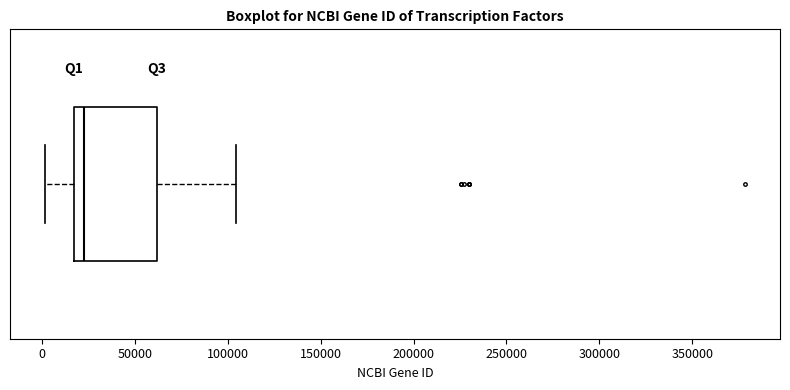

Transcribe this box plot: give where the median line is, the range the box spans, and where the two whiskers end, as read against the x-axis. The values are not printed on the chart, so give them approximately, as read against the axis.

median 20000, box 15000 to 60000, whiskers 0 to 105000